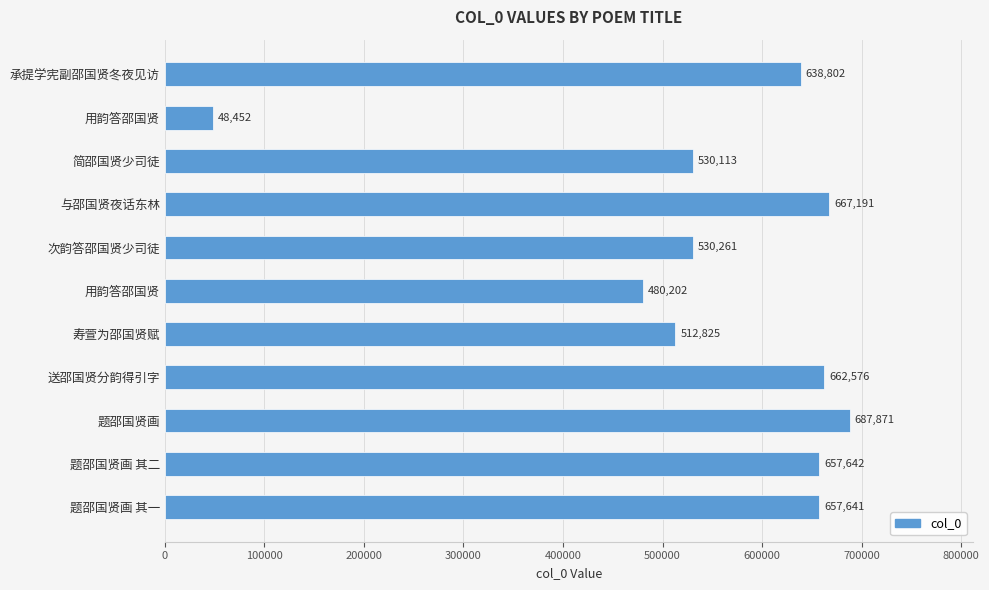

Does the chart contain any negative values?

No